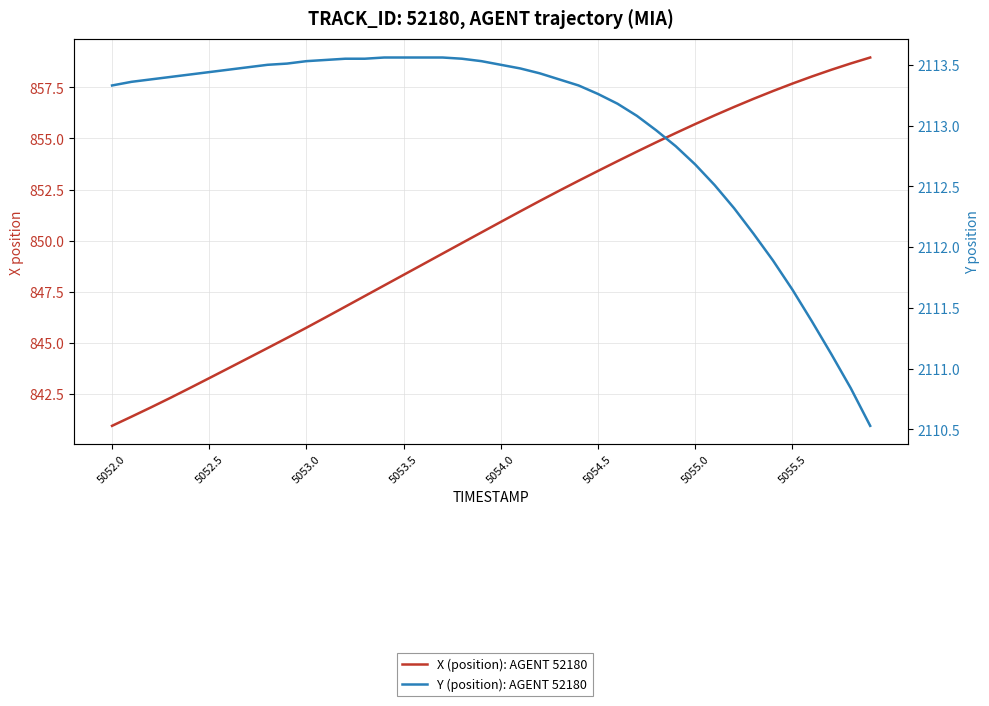

Count the number of categories in the chart.

40